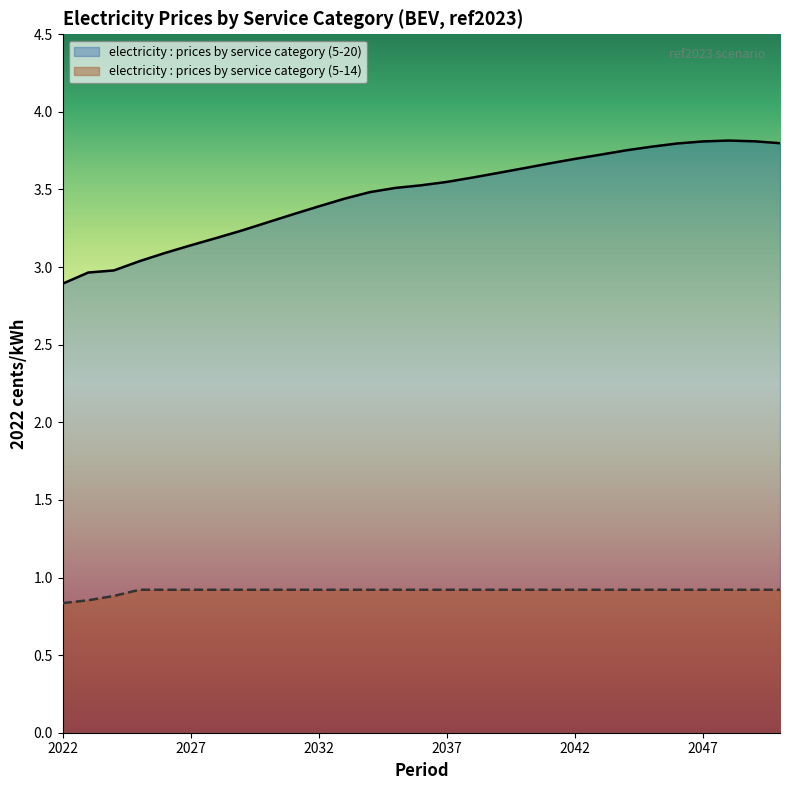

Between 2050 and 2027, which is larger?

2050